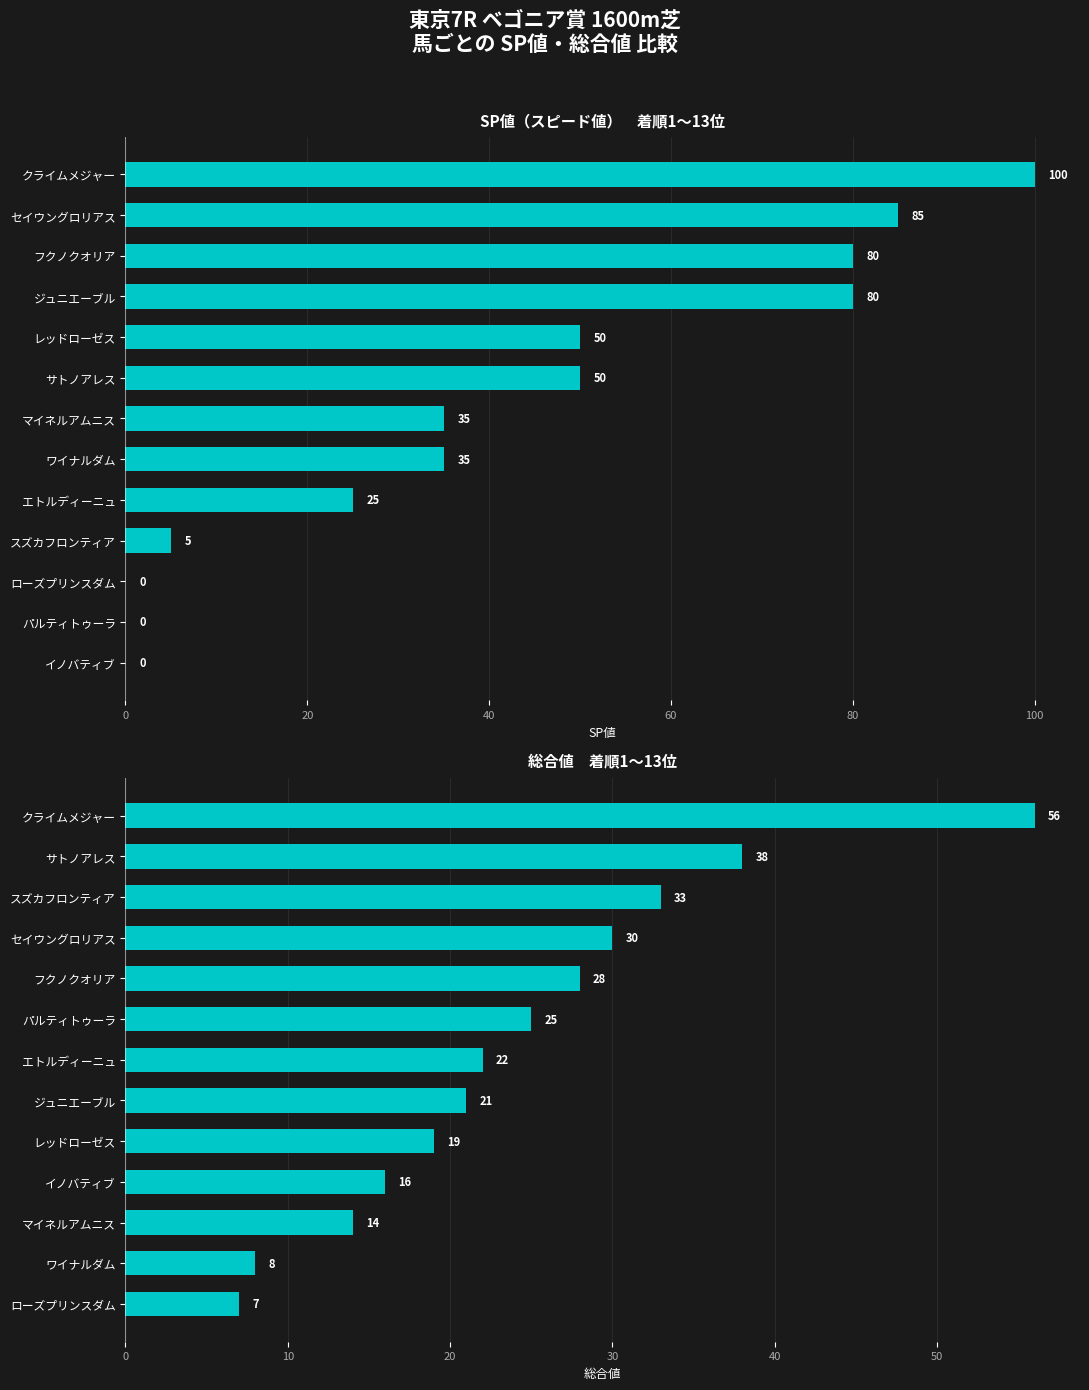

Which has a higher value, マイネルアムニス or イノバティブ?

マイネルアムニス